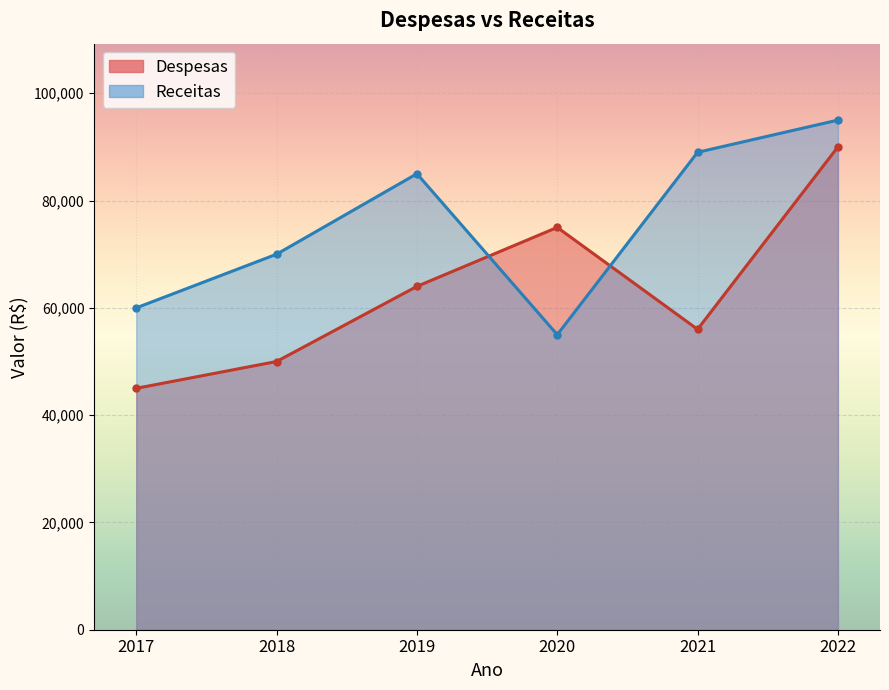

How many lines are shown in the chart?

2